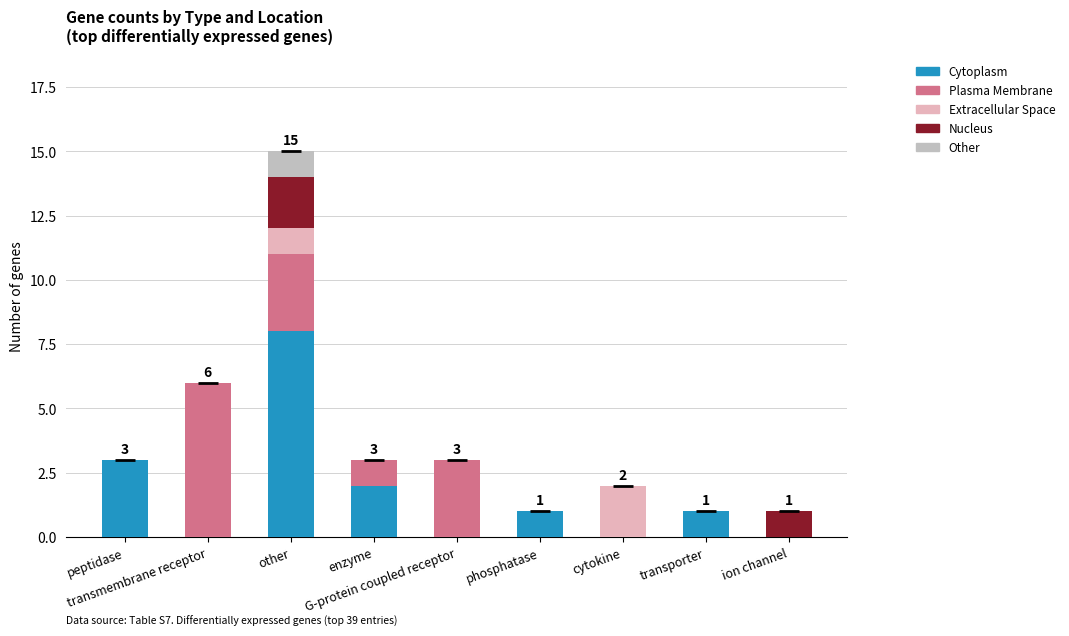

How many series are shown in this chart?

5